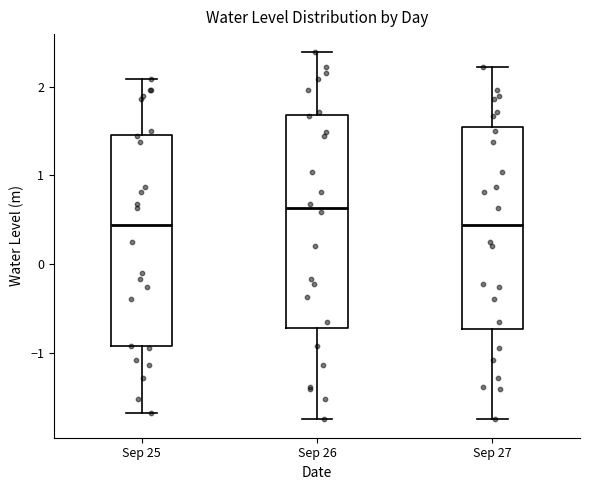

Reading left to right, transcribe this box plot: for each box, give where its median line is, the range the box spans, and where its two whiskers end, as read against the y-axis. The values are not printed on the chart, so give them approximately, as read against the axis.

Sep 25: median 0.4, box -0.9 to 1.5, whiskers -1.7 to 2.1
Sep 26: median 0.6, box -0.7 to 1.7, whiskers -1.7 to 2.4
Sep 27: median 0.4, box -0.7 to 1.5, whiskers -1.7 to 2.2